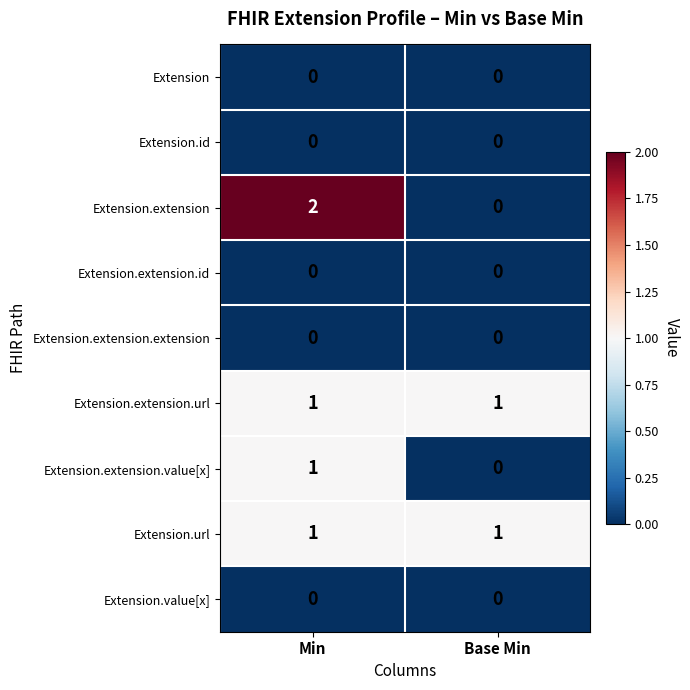

How many distinct data groups are displayed?

9